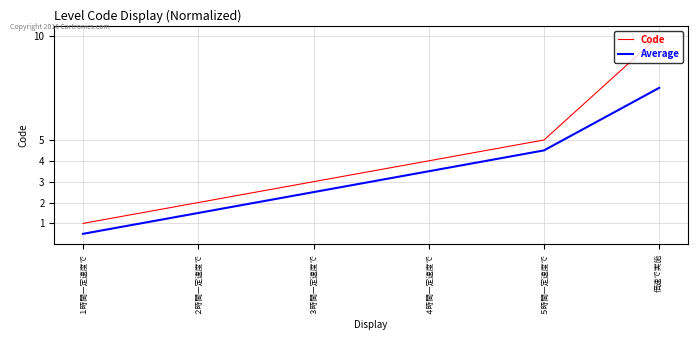

The value of Code at ２時間一定速度で is 3.6. True or false?

False